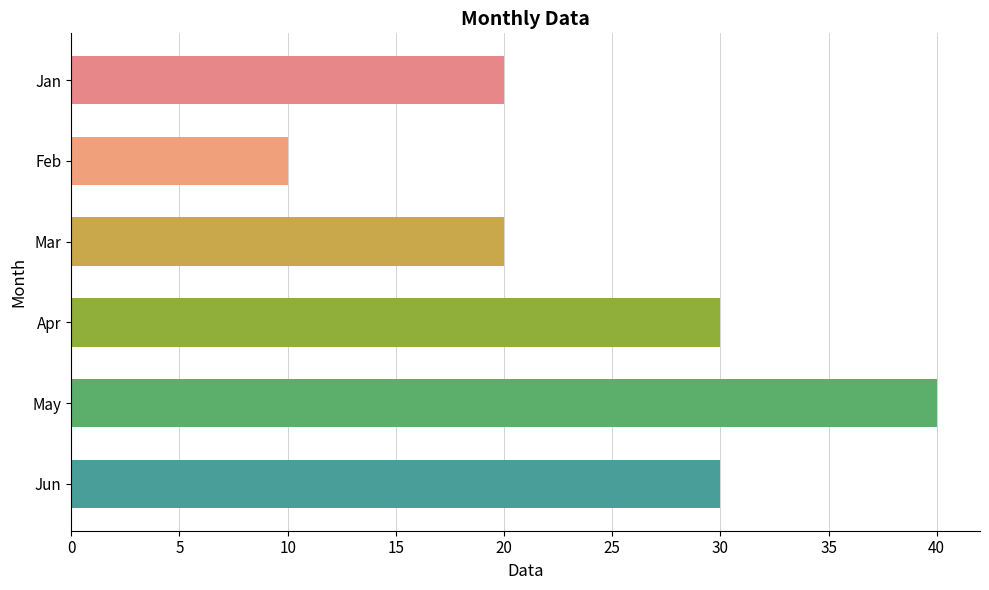

Is it true that the value at Feb is 17?

False